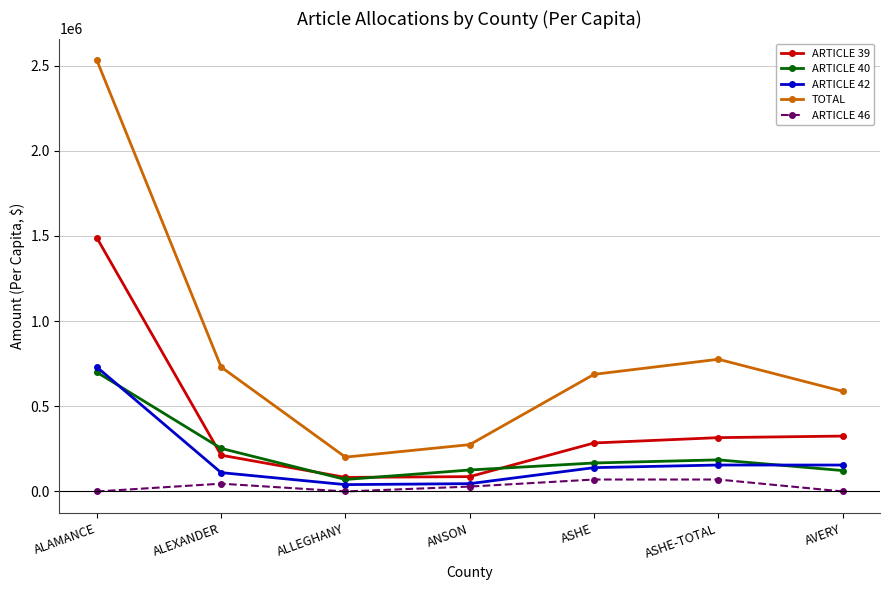

Where does the ARTICLE 42 series first go above 139778?

ALAMANCE